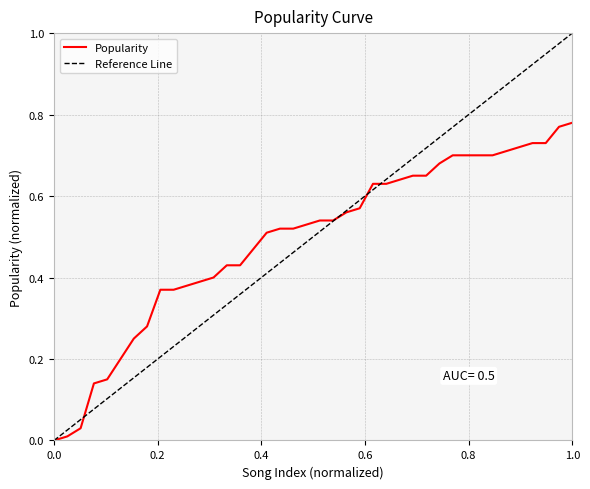

Which series has the largest range (max minus min)?

Reference Line